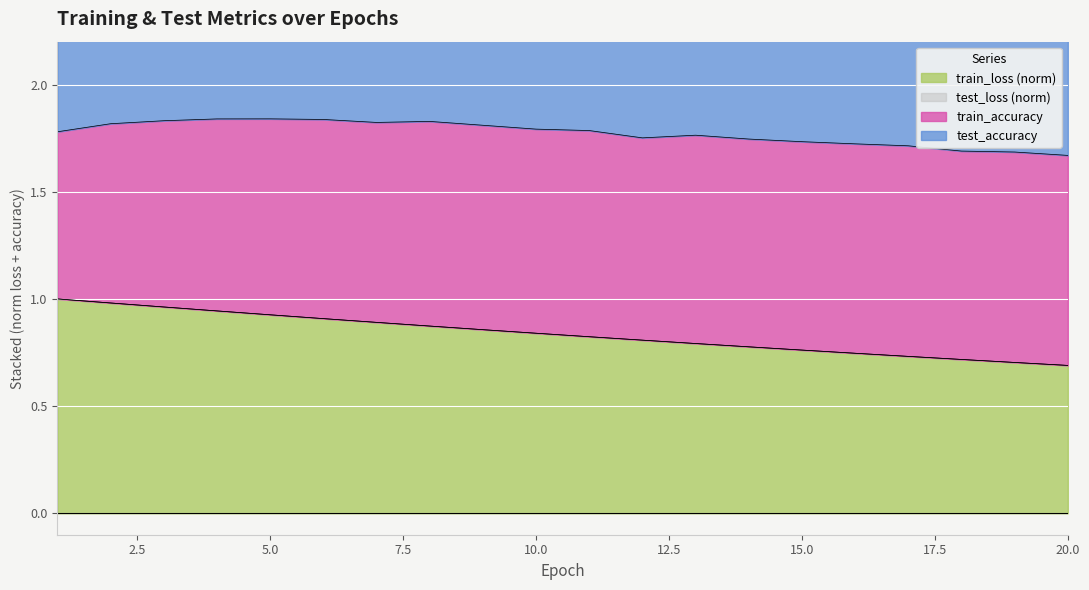

What is the value of the train_loss point at the 19th from the left?

0.7